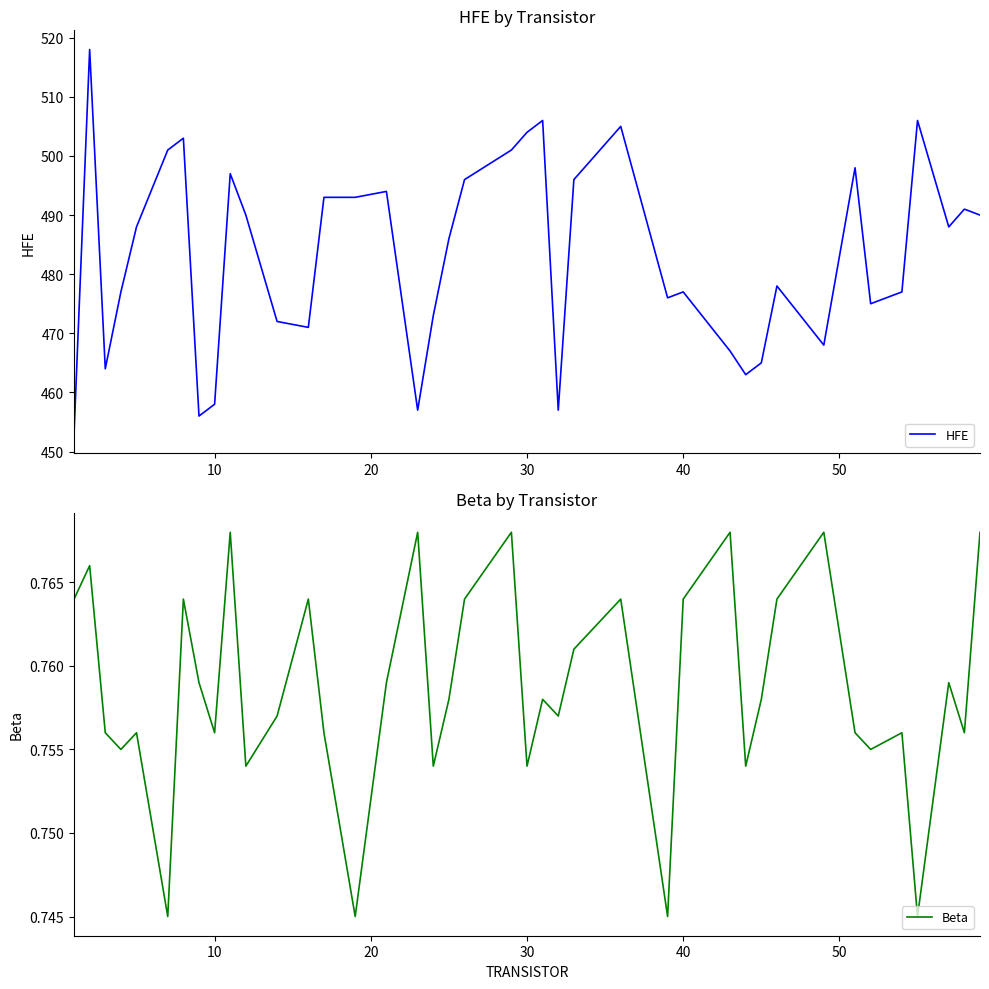

The value of HFE at 10 is 458. True or false?

True